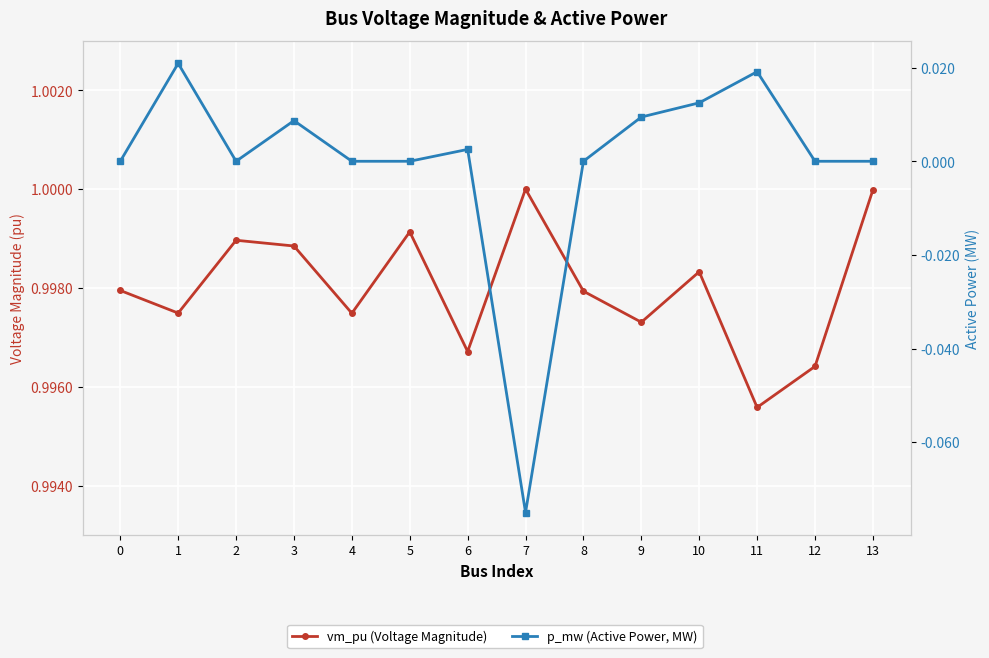

True or false: p_mw (Active Power, MW) and vm_pu (Voltage Magnitude) intersect in this chart.

False